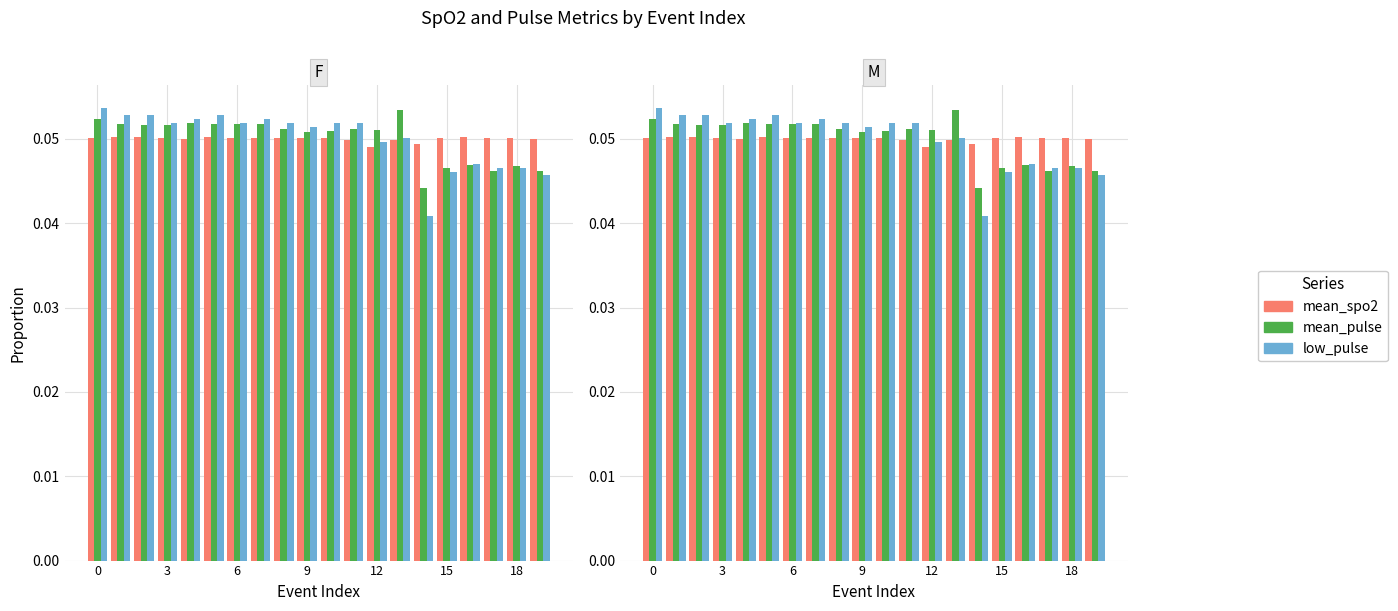

At which label is mean_pulse closest to 0?

14